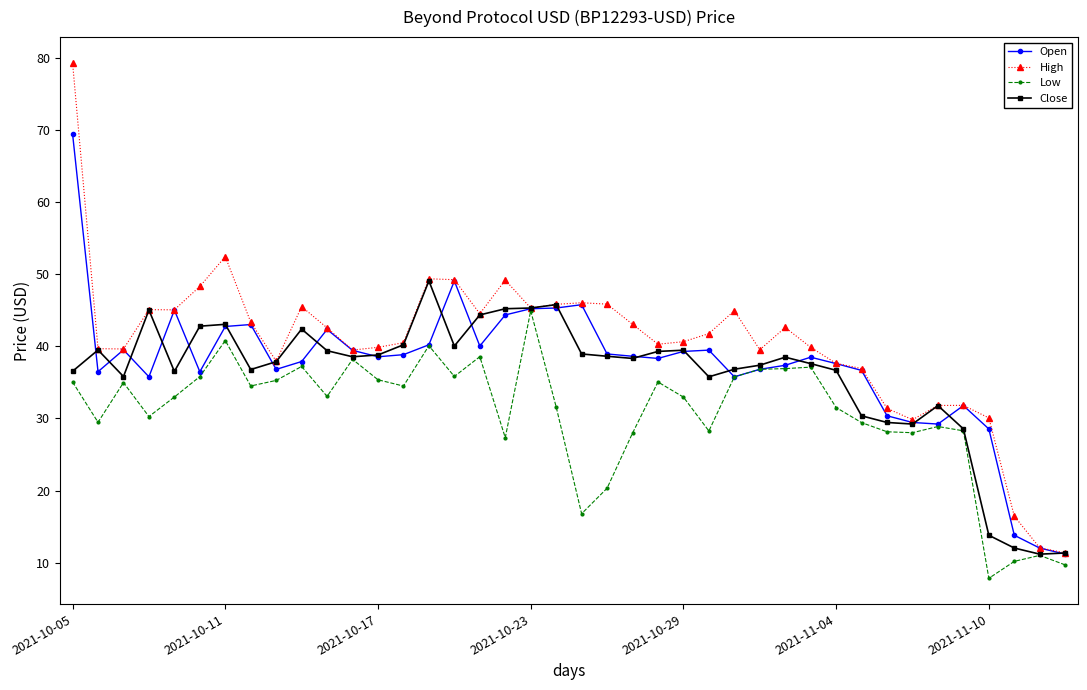

What is the value of the Close point at the 4th from the left?

45.0